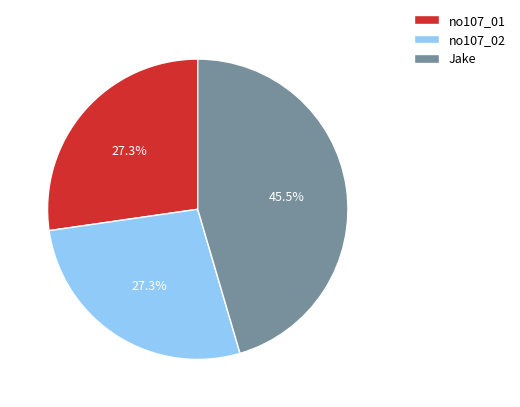

Does any single category account for the majority?

No